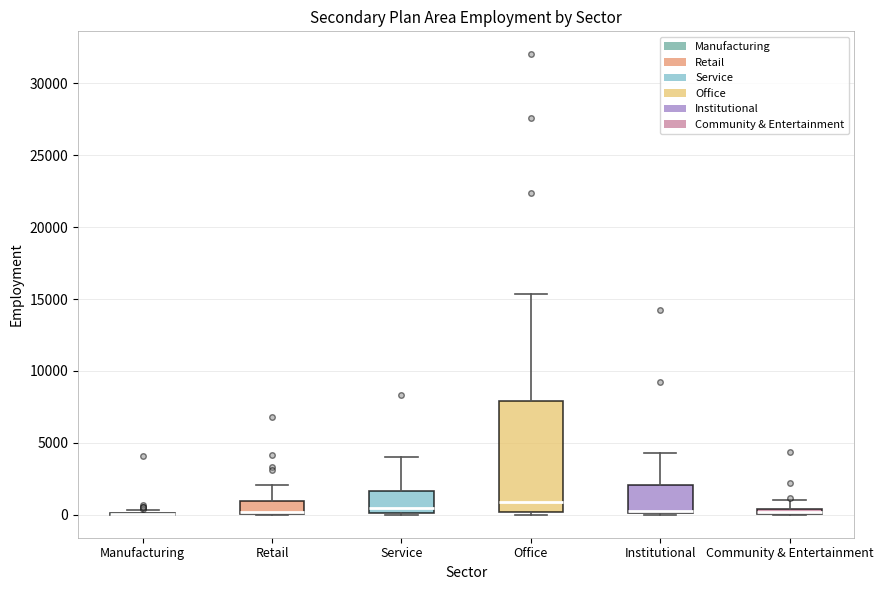

Comparing the boxes themselves (not the whiskers), which one is the tallest?

Office